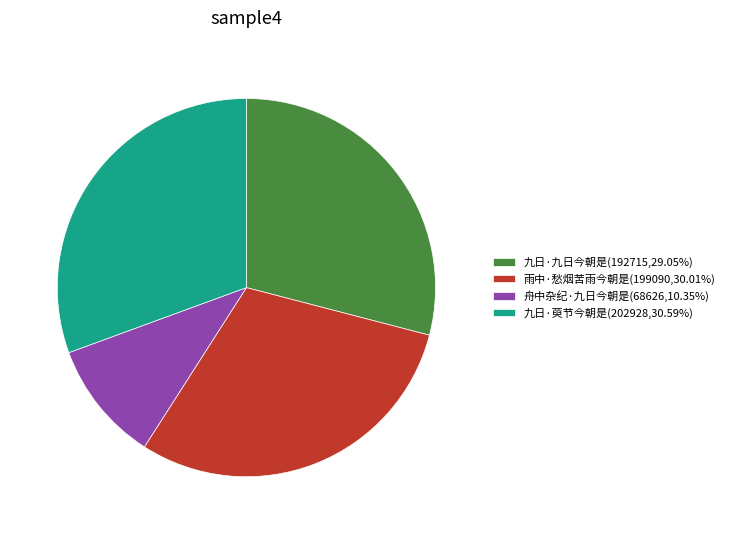

What is the ratio of the value at 舟中杂纪·九日今朝是(68626,10.35%) to the value at 九日·萸节今朝是(202928,30.59%)?

0.3